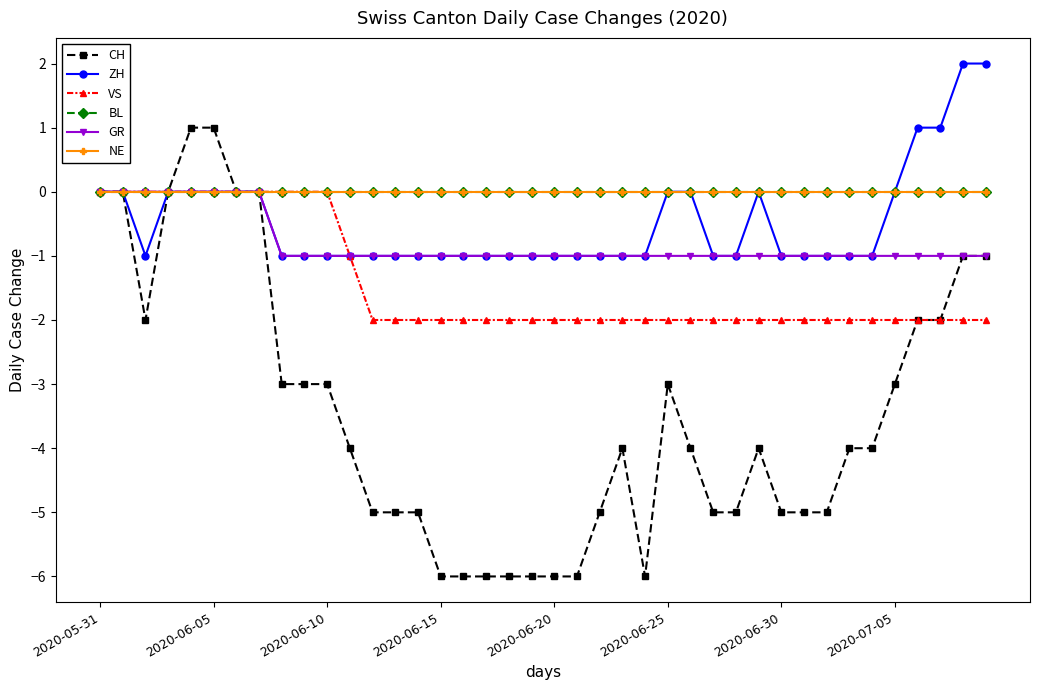

Does the chart have visible grid lines?

No